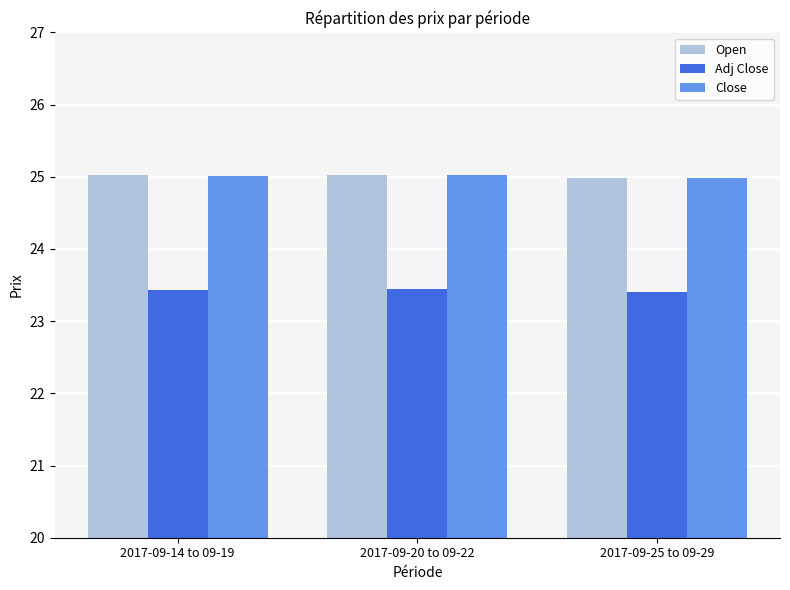

What position from the right is 2017-09-20 to 09-22?

2